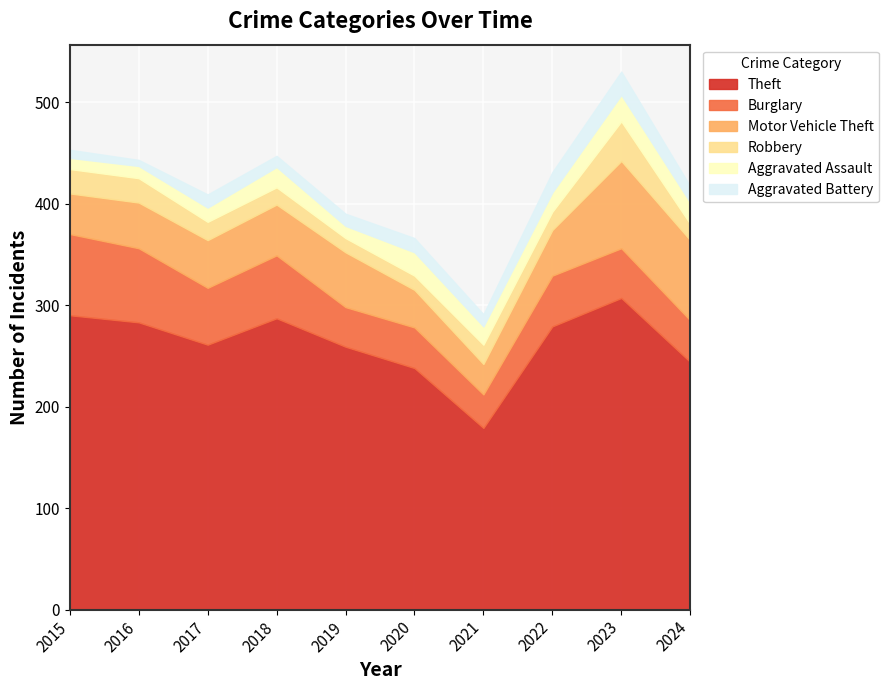

What is the difference between the Aggravated Assault values at 2018 and 2023?

6